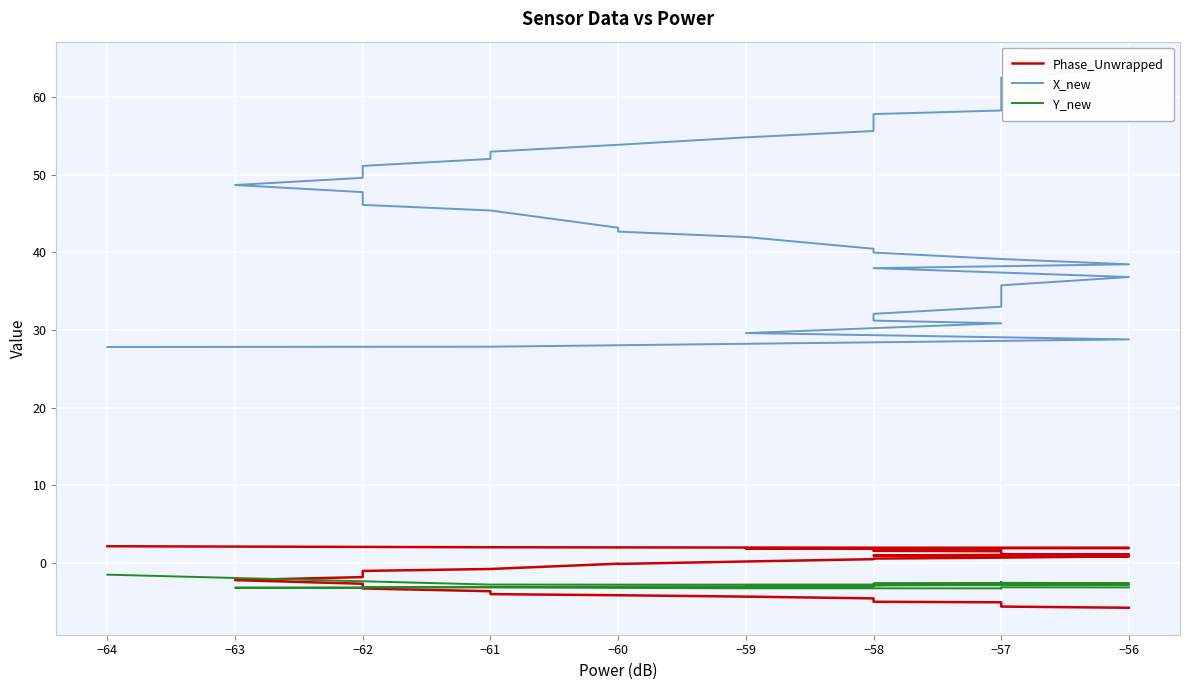

Is it true that Y_new equals -3.2 at −61?

True